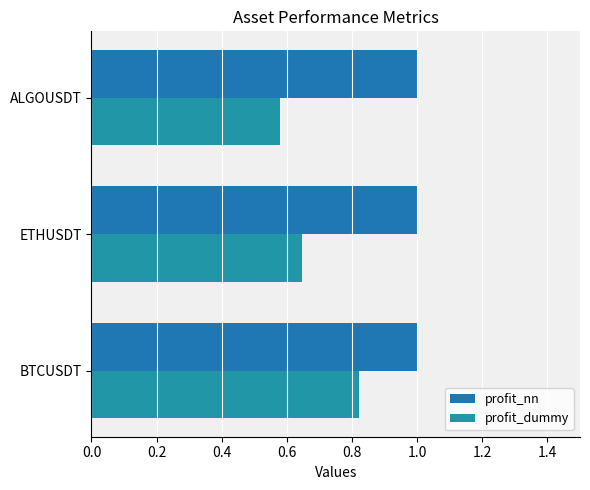

Rank the series by their maximum value, from lowest to highest.

profit_dummy, profit_nn